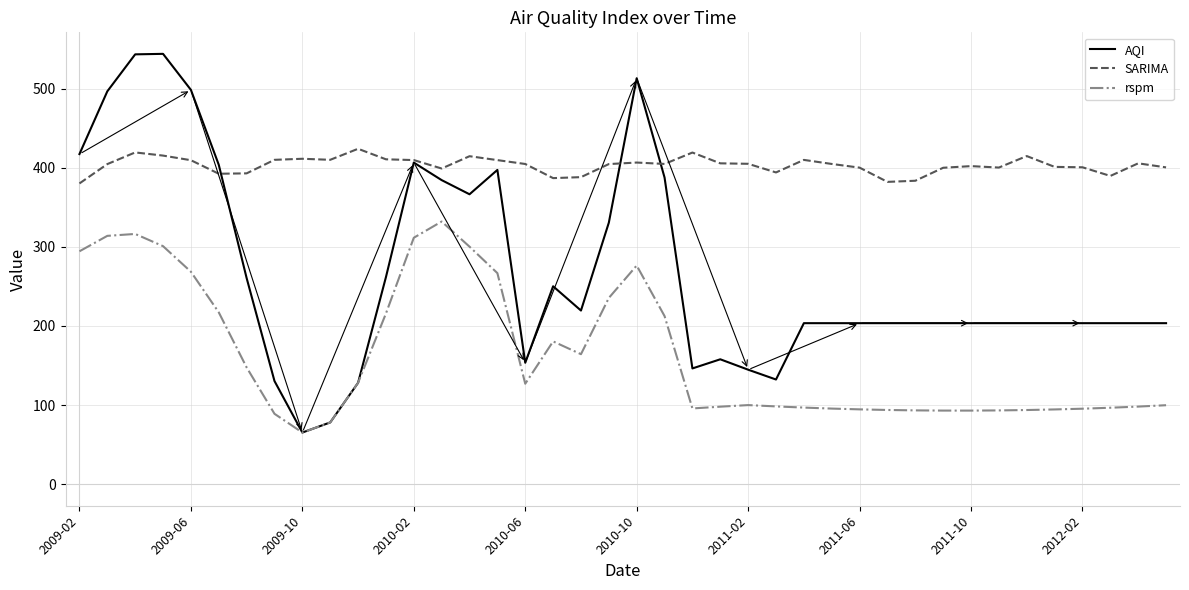

Rank the series by their average value, from highest to lowest.

SARIMA, AQI, rspm